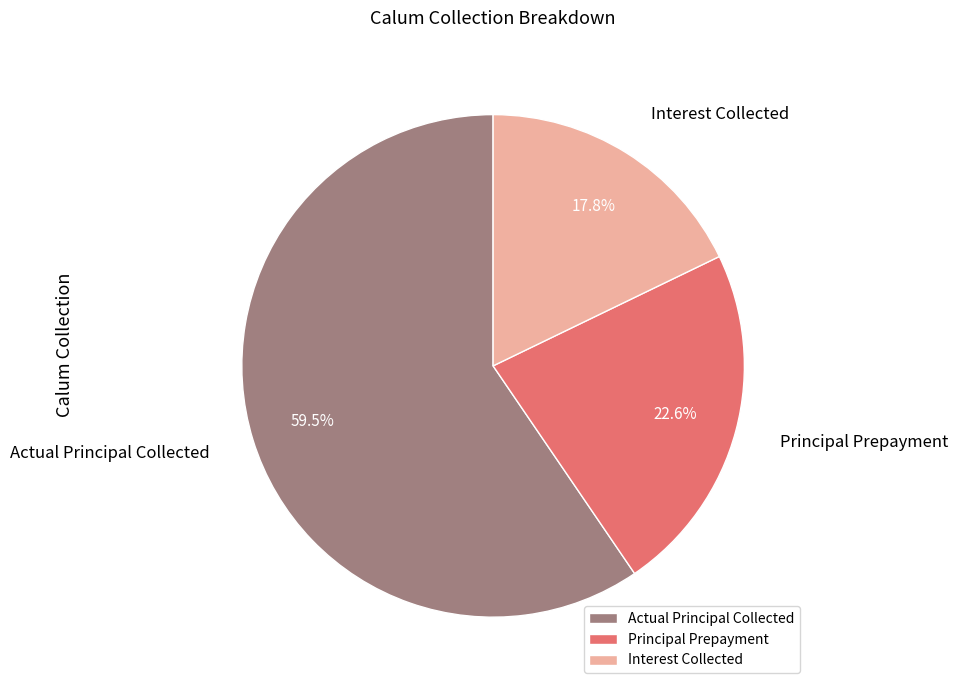

The Principal Prepayment slice represents 23% of the pie. True or false?

True